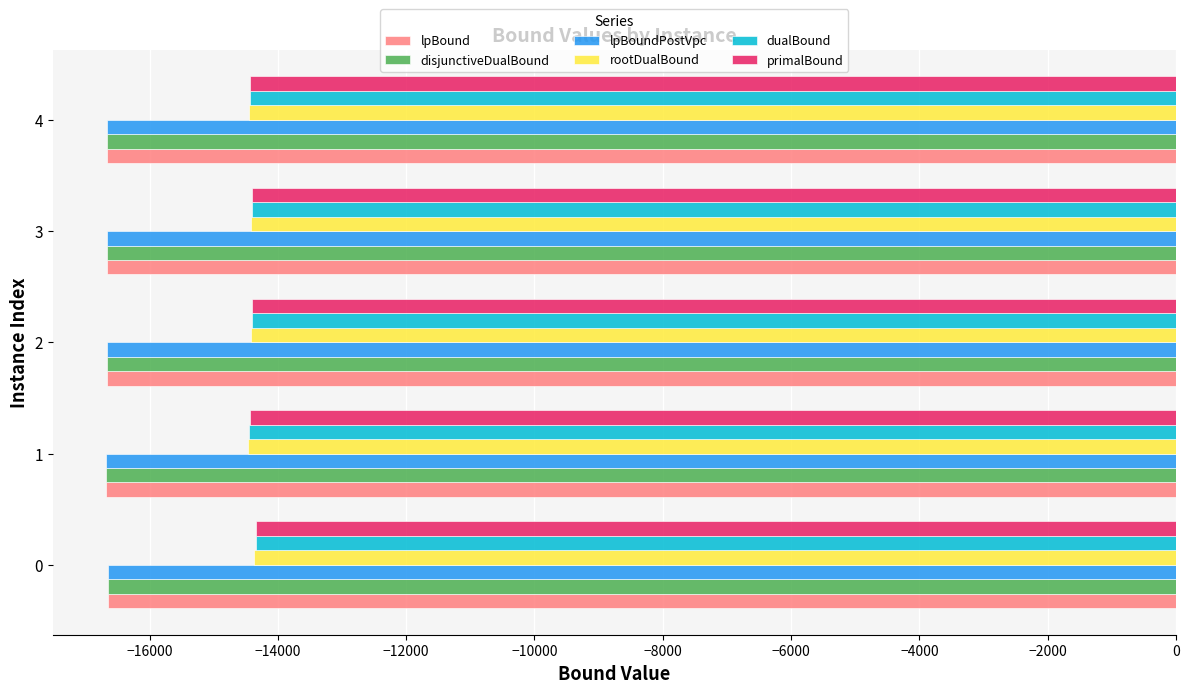

What is the sum of the primalBound values at 0 and 1?

-28780.9